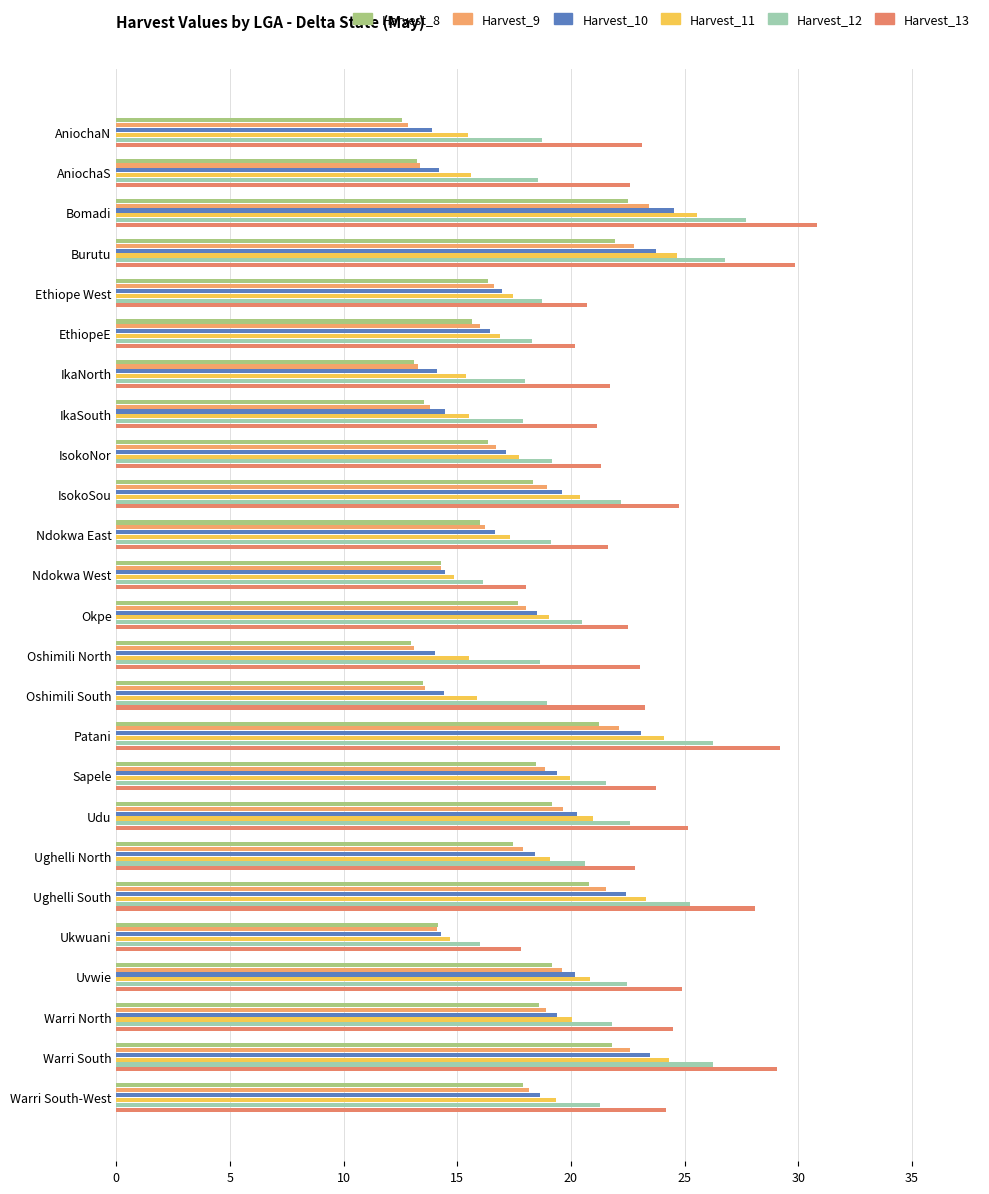

How many data points in Harvest_12 are less than 20?

12